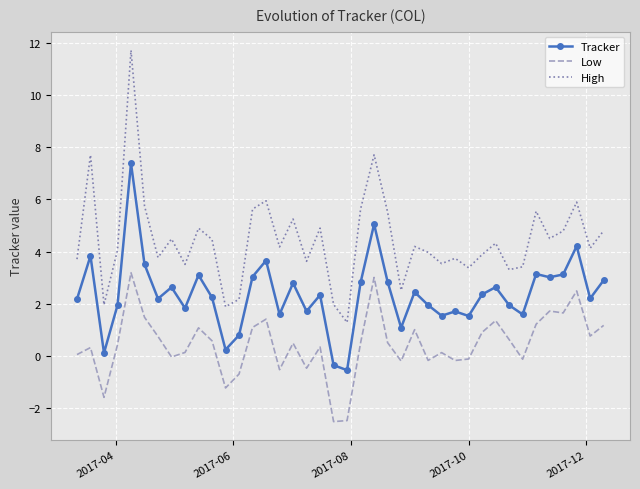

What is the difference between the maximum and minimum values in the Tracker series?

7.9